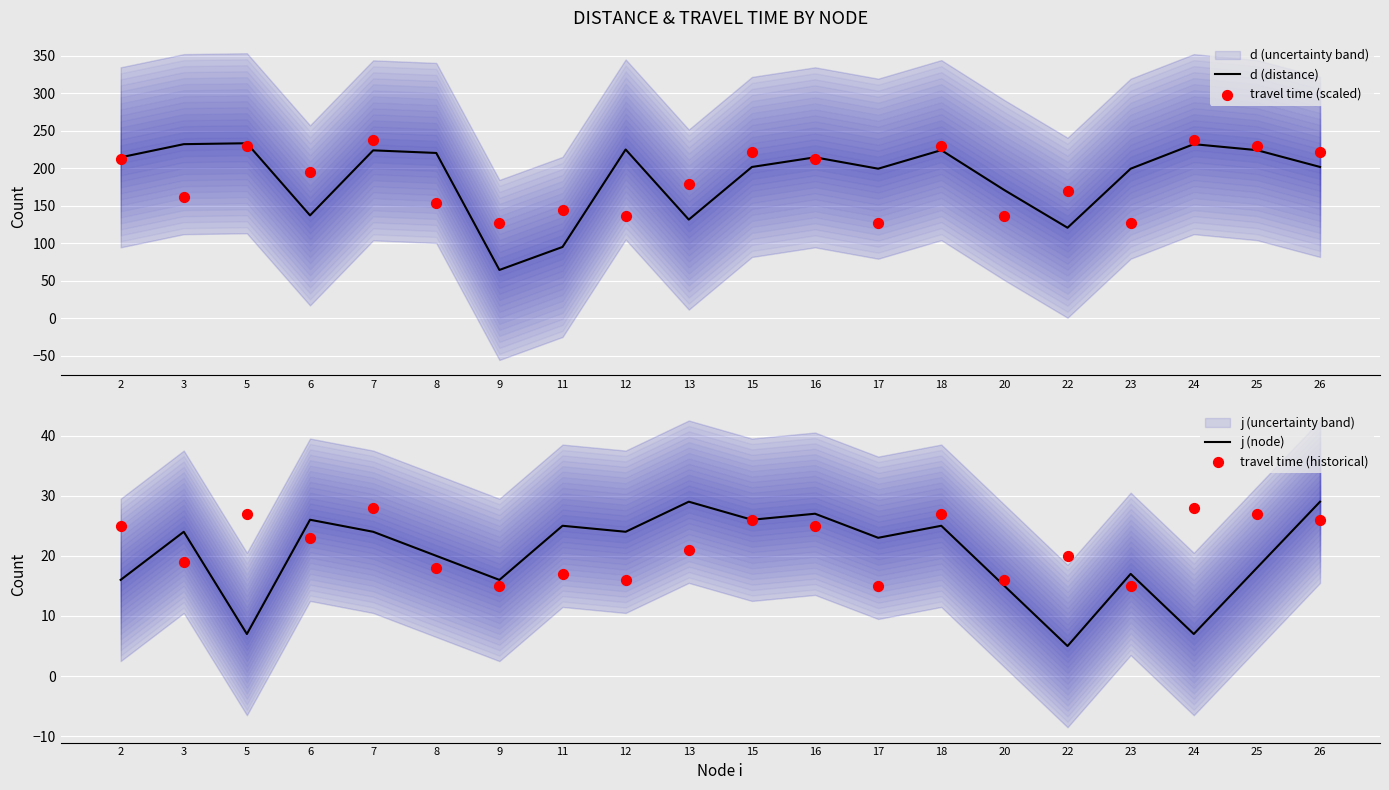

Which series reaches the maximum Y coordinate?

travel time (scaled)